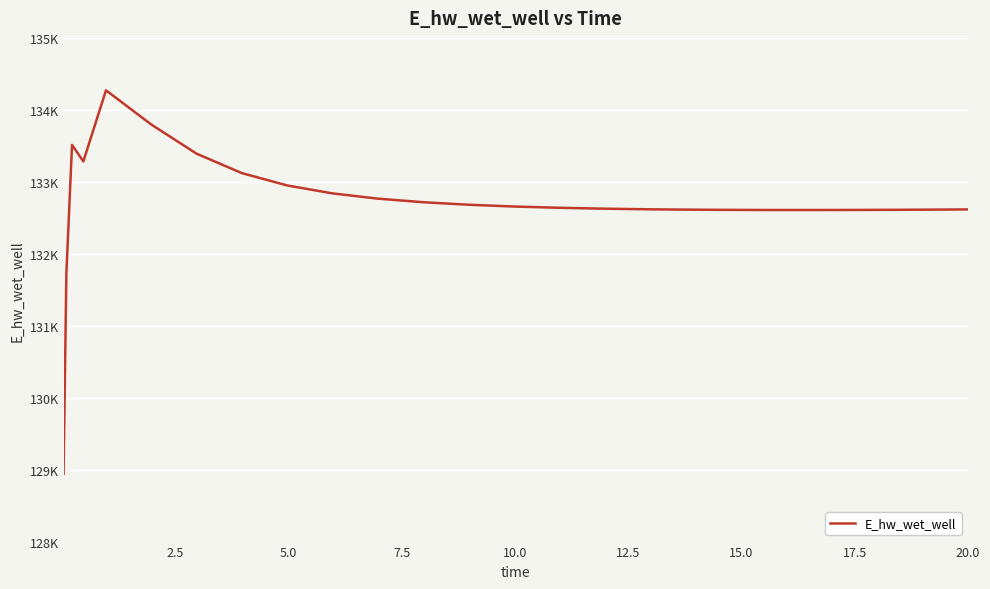

Does the chart display data point markers on the line(s)?

No